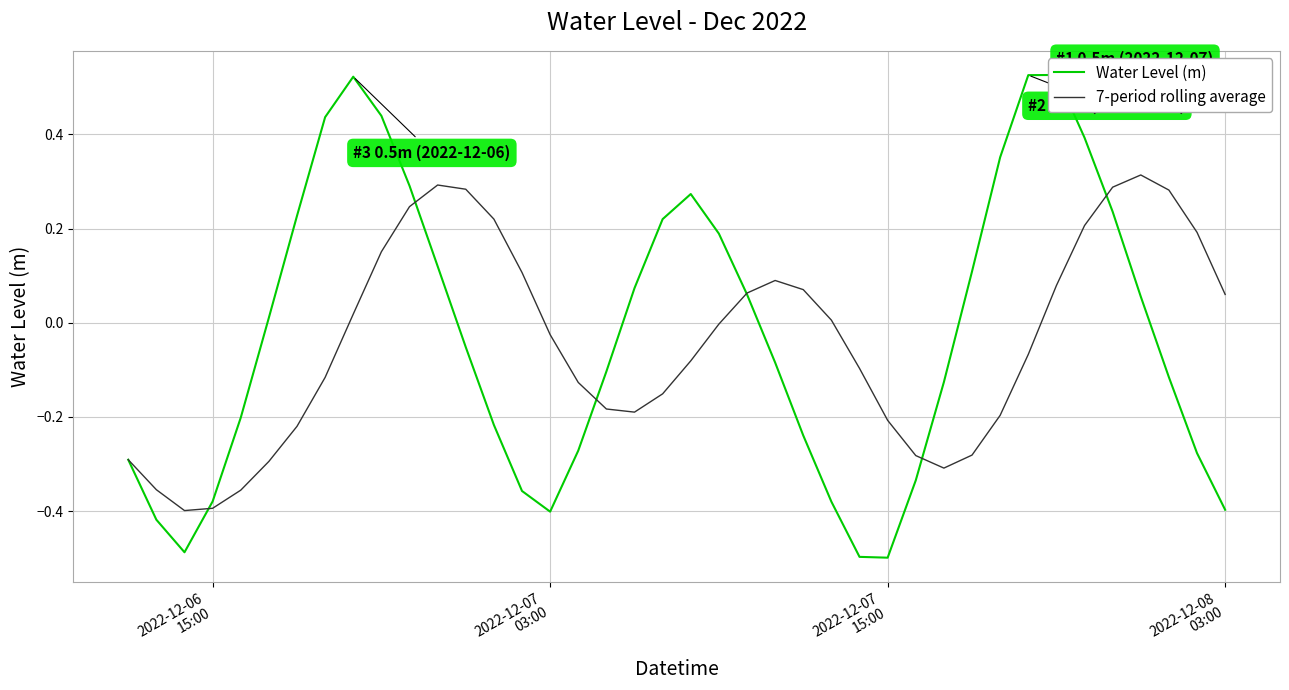

How many values in the 7-period rolling average series exceed 0?

18